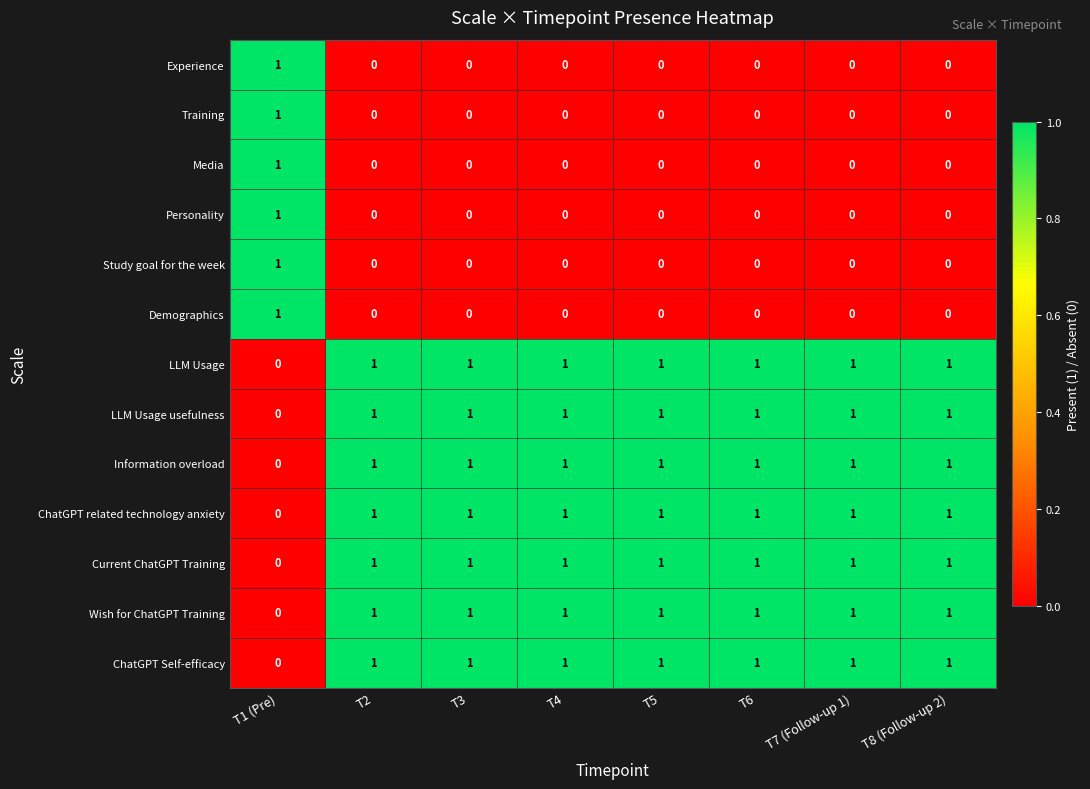

What is the total value across all series at T1 (Pre)?

6